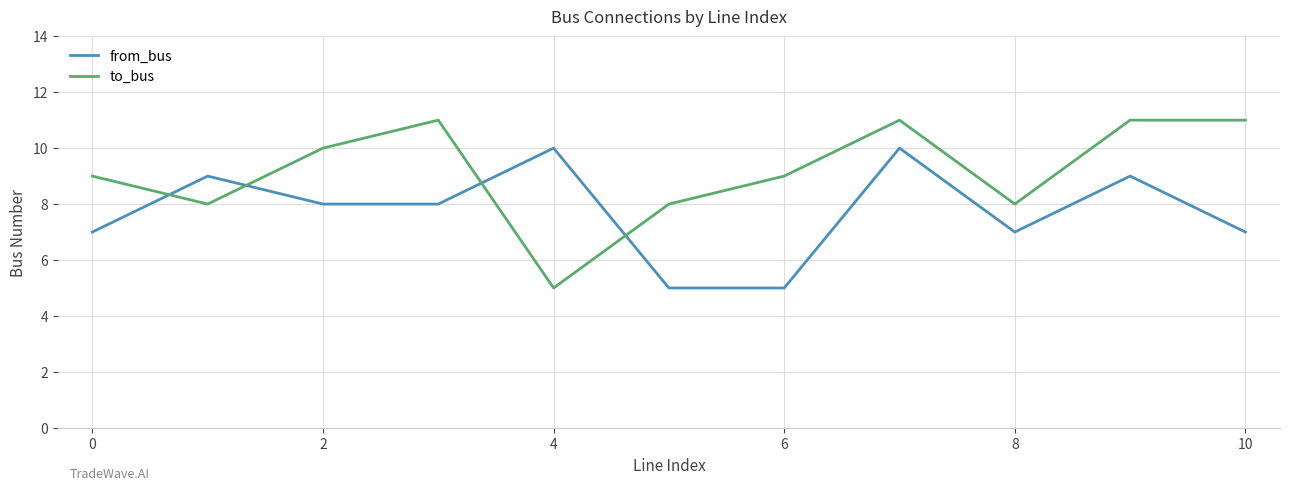

What is the highest value of the from_bus series?

10